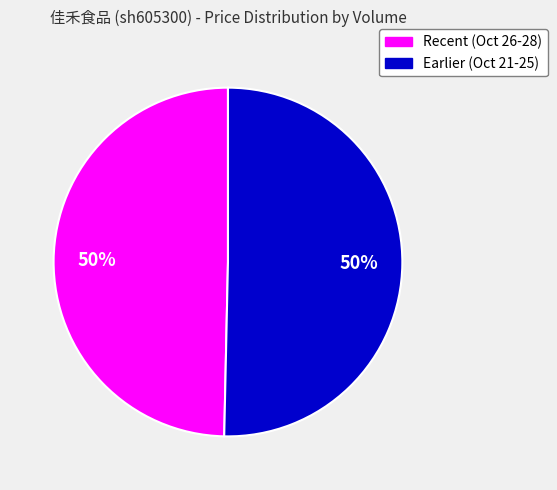

How many segments does this pie chart have?

2